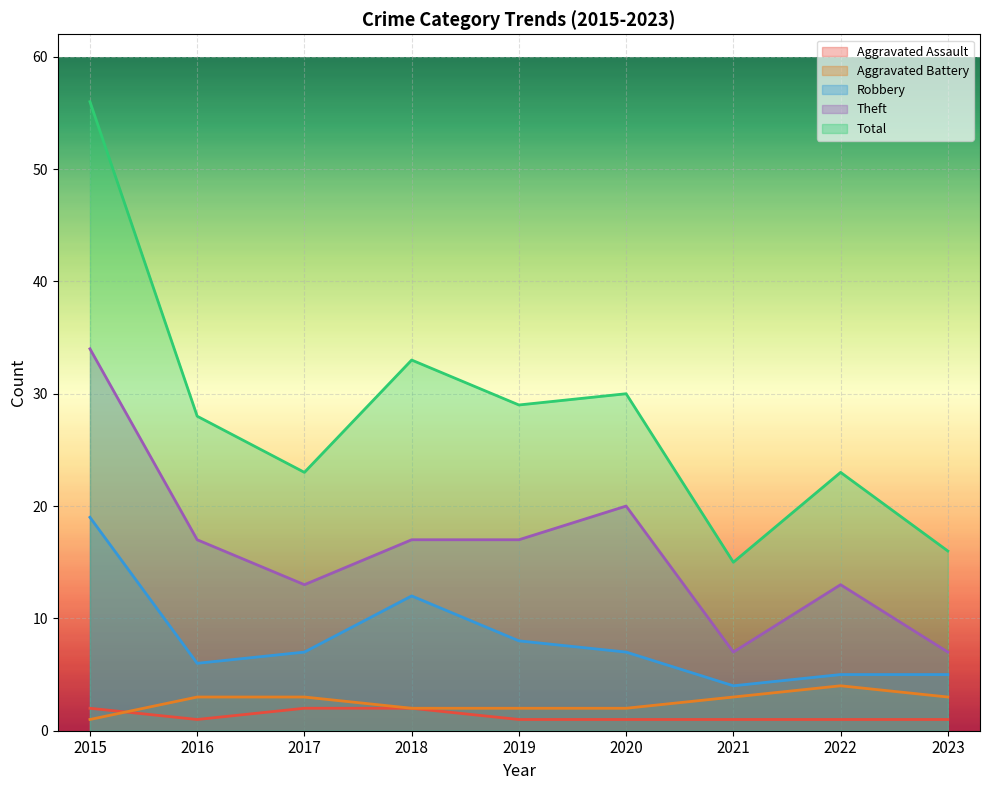

What is the value of the Robbery point at the 4th from the left?

12